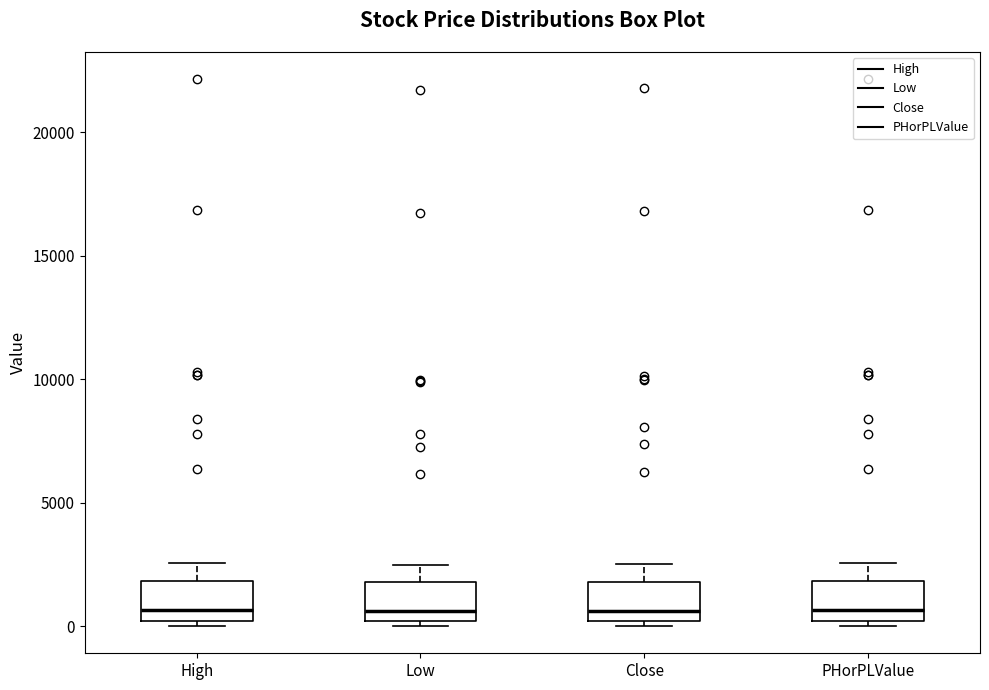

Where is the upper edge of the box for High on the y-axis? The values are not printed on the chart, so give them approximately, as read against the axis.

2000